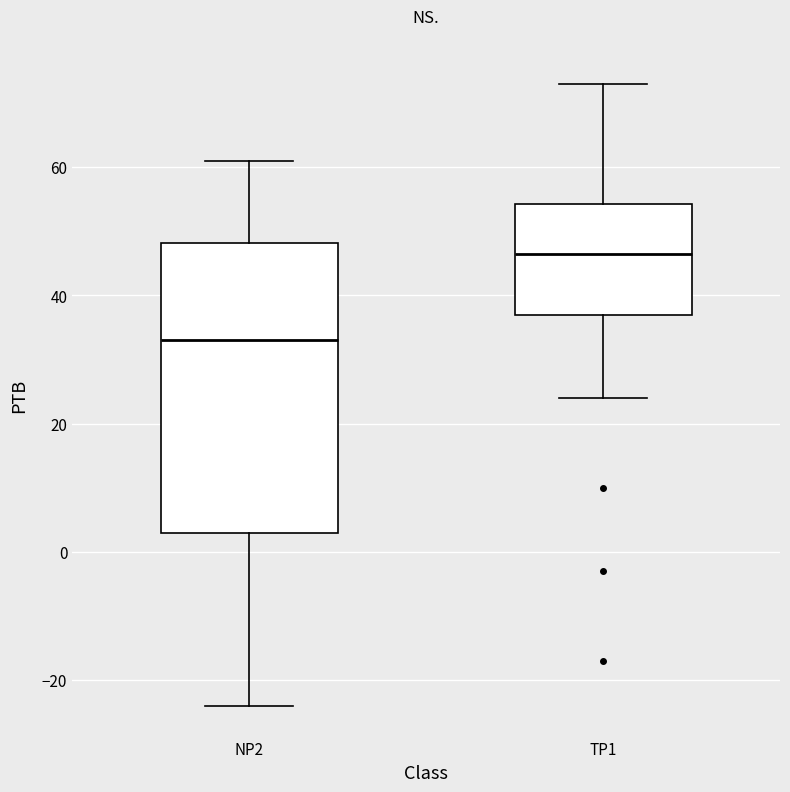

Which box is the tallest, from its lower edge to its upper edge?

NP2